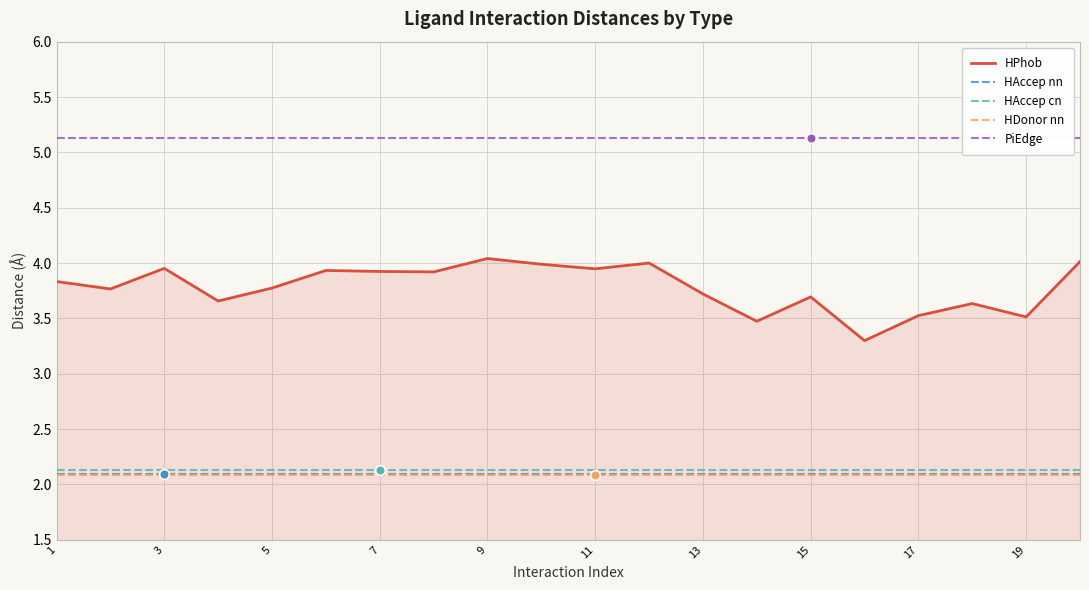

At which label does HAccep cn reach its peak?

1